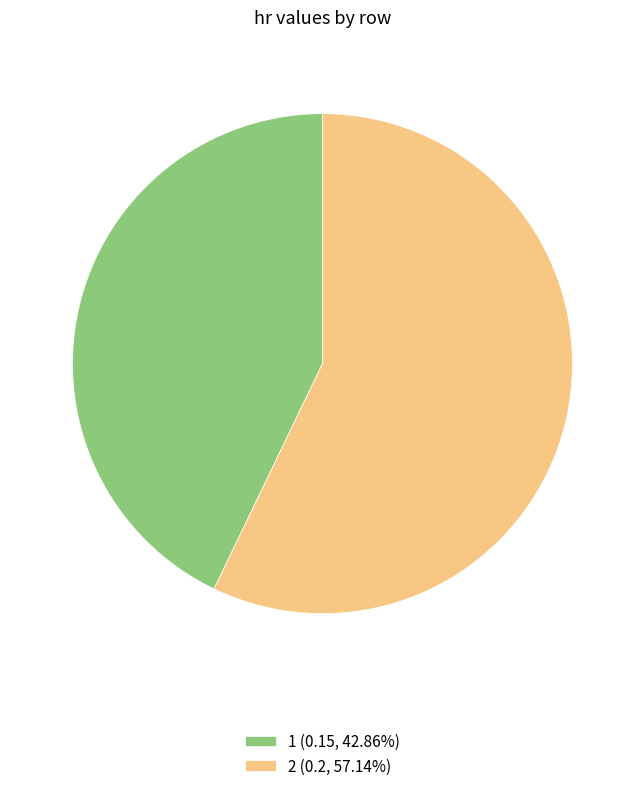

Do 1 (0.15, 42.86%) and 2 (0.2, 57.14%) together represent more than half of the pie?

Yes